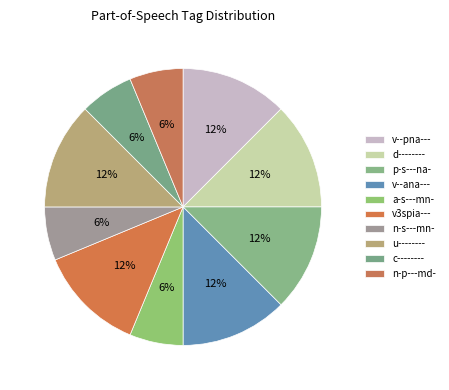

How many slices are in this pie chart?

10